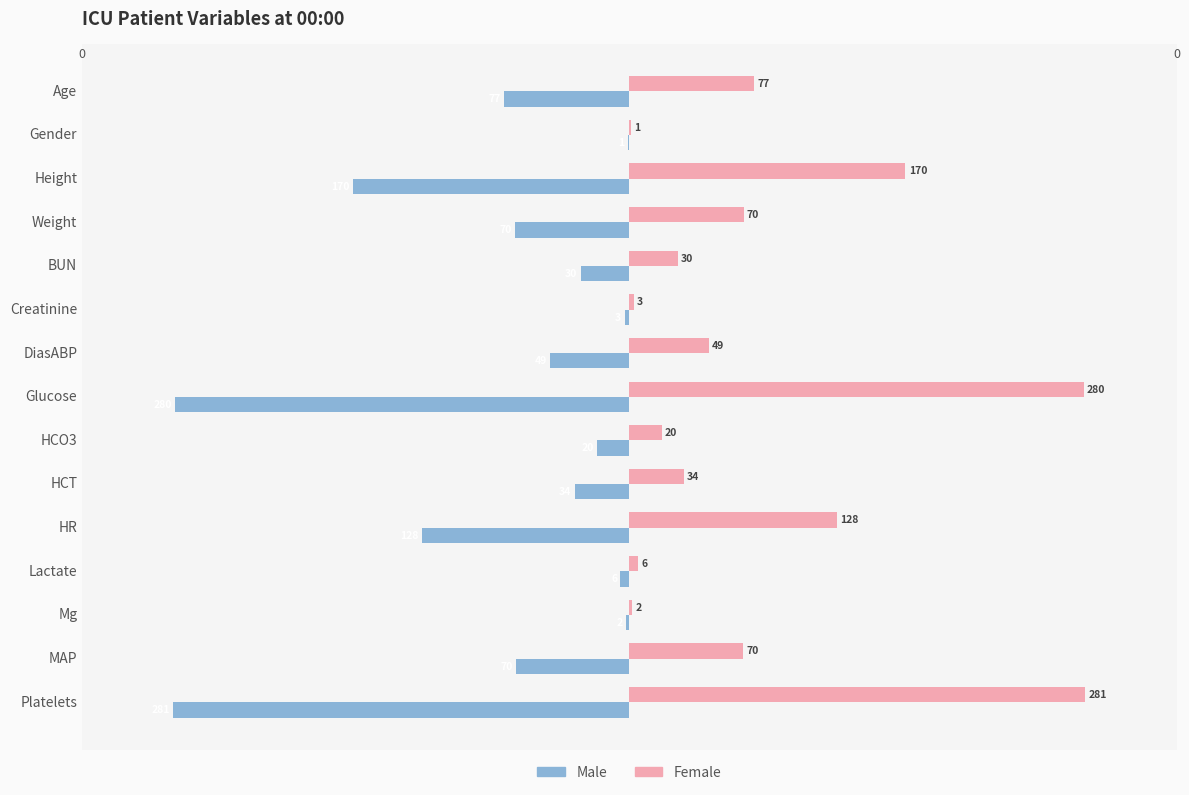

What is the maximum value shown in the chart?

281.0